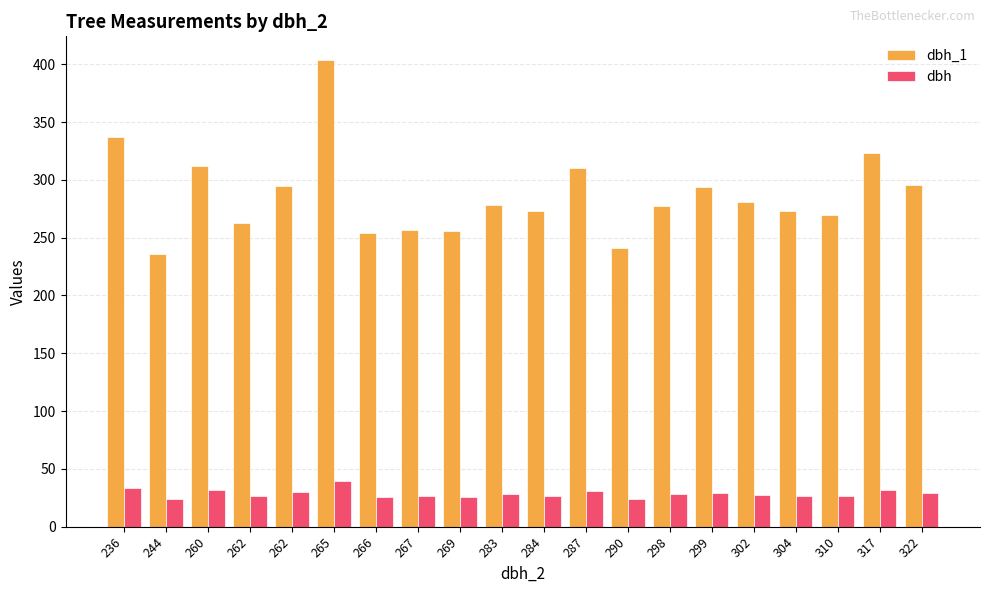

Which series has the largest total across all categories?

dbh_1